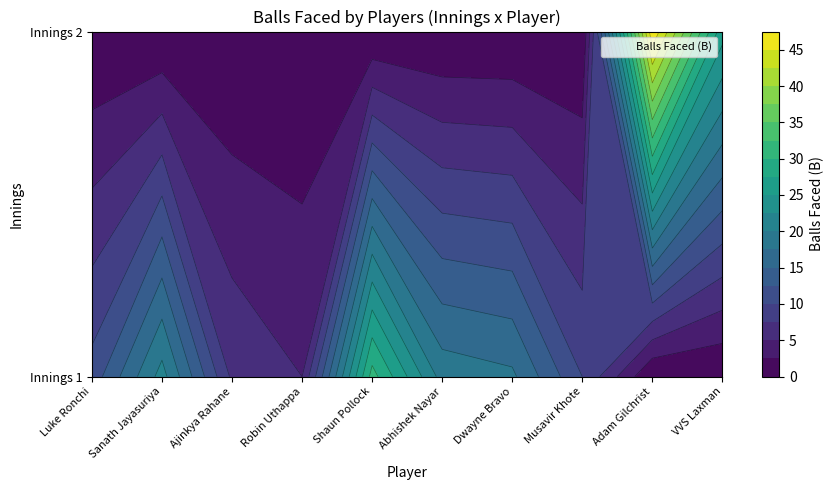

At which label is Ajinkya Rahane closest to 3?

Innings 2